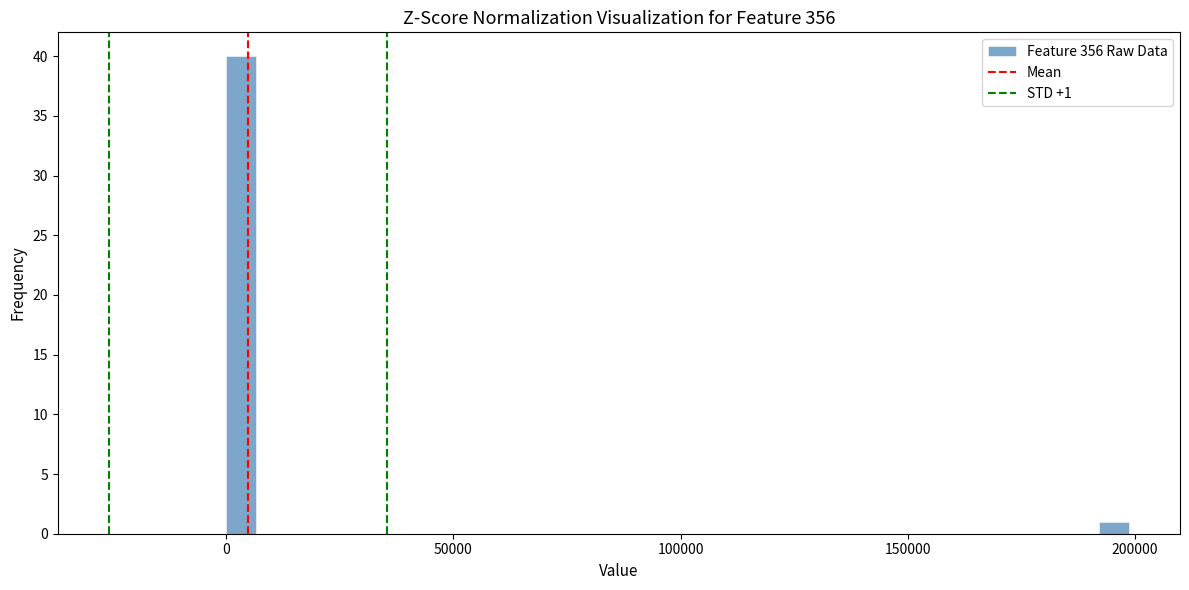

Around what value on the x-axis is the tallest bar? Give the approximate position of its centre, as read against the axis.

5000